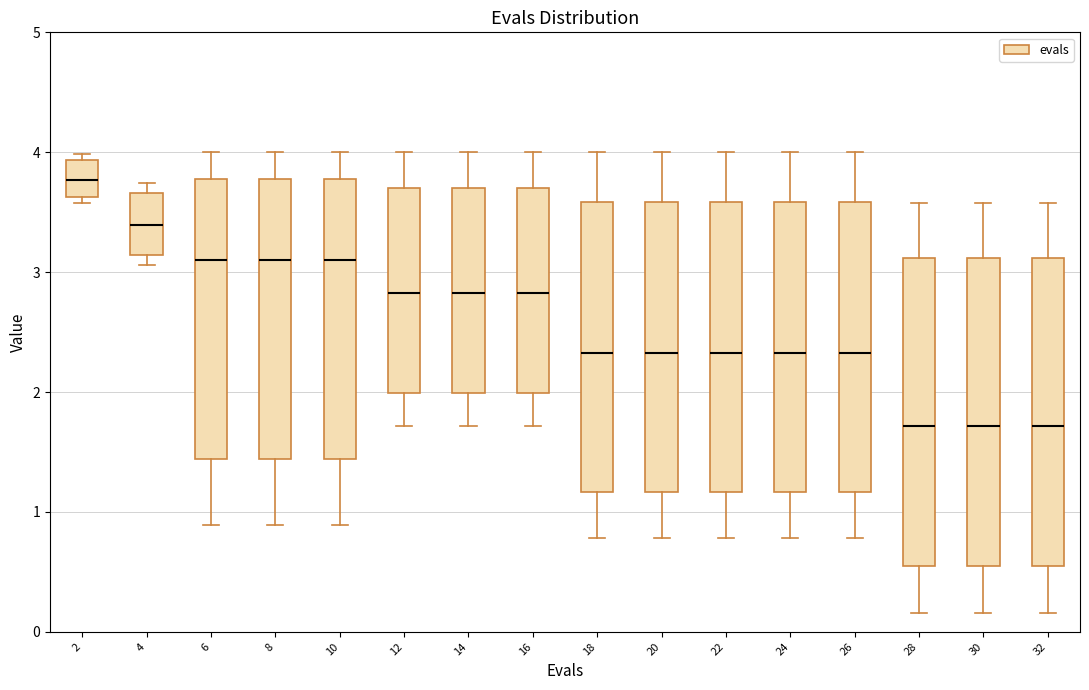

Where does the median line of the box at x = 12 sit on the y-axis? The values are not printed on the chart, so give them approximately, as read against the axis.

2.8